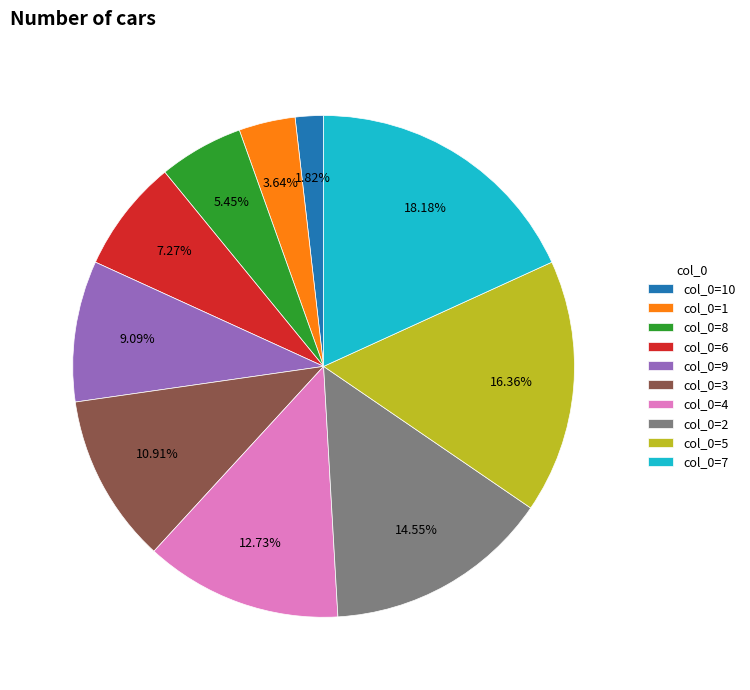

Between col_0=6 and col_0=5, which is larger?

col_0=5